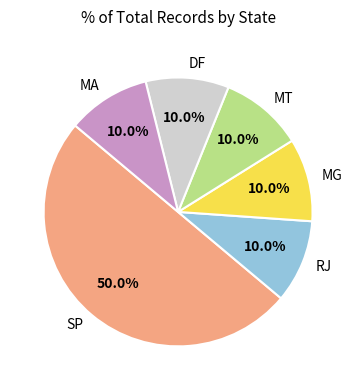

What is the ratio of the value at MA to the value at DF?

1.0